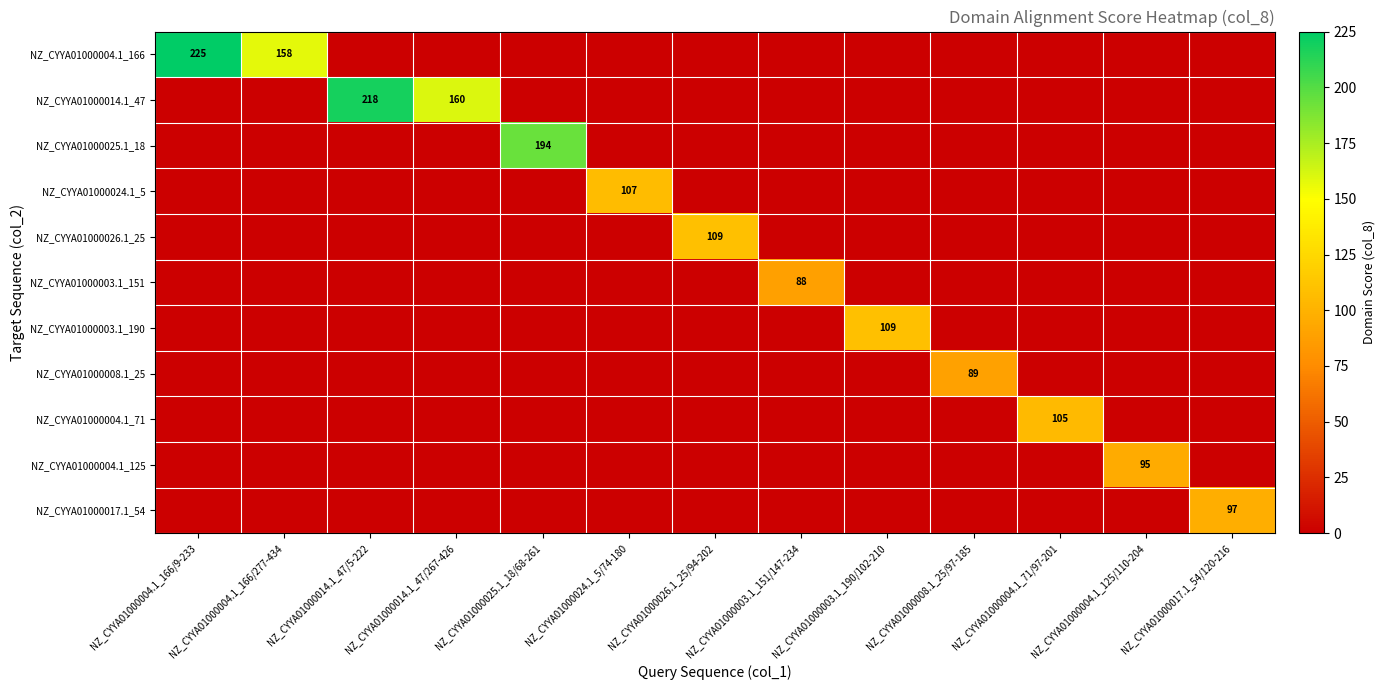

How many distinct data groups are displayed?

11